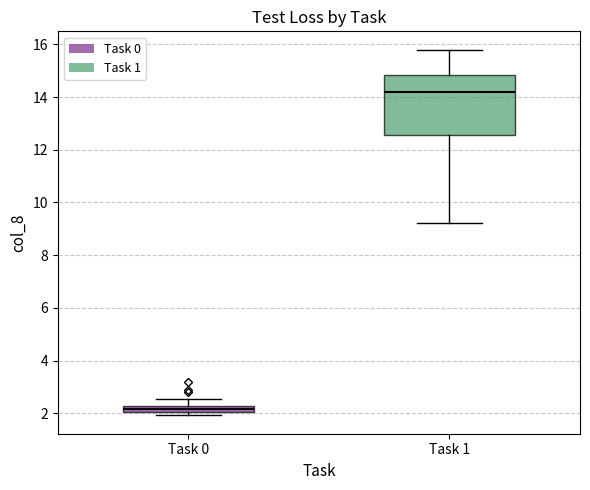

Comparing the boxes themselves (not the whiskers), which one is the tallest?

Task 1